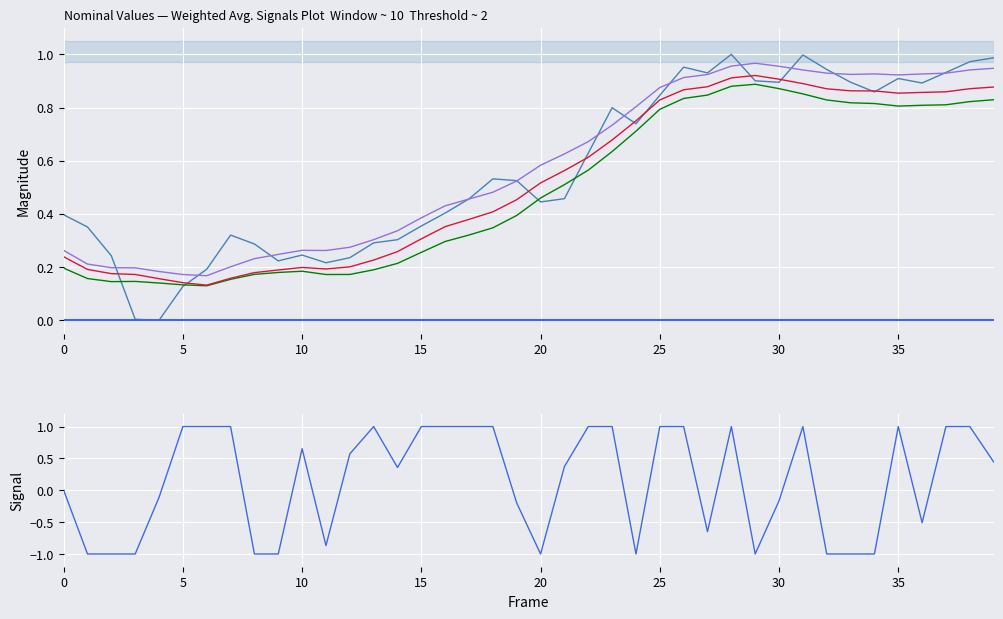

How many interior local peaks does the nominal (norm) series have?

8